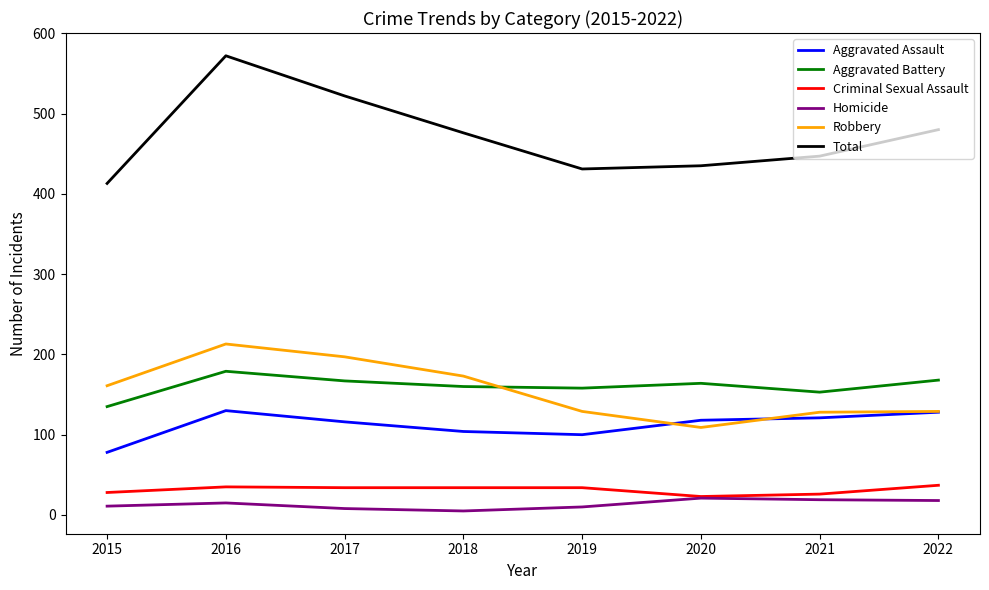

The Aggravated Battery series shows 179 at 2016. True or false?

True